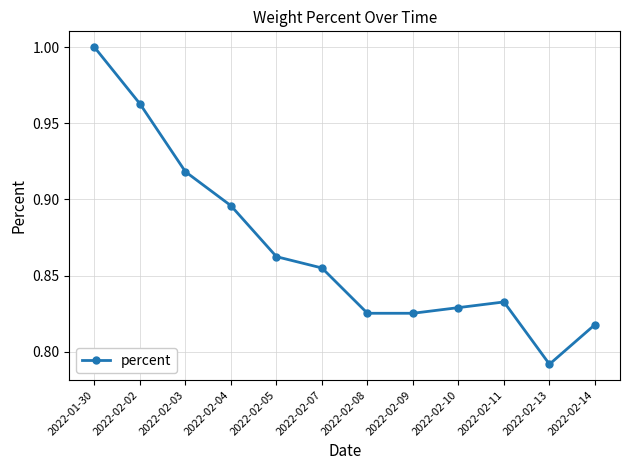

What is the sum of the values at 2022-02-13 and 2022-02-10?

1.6